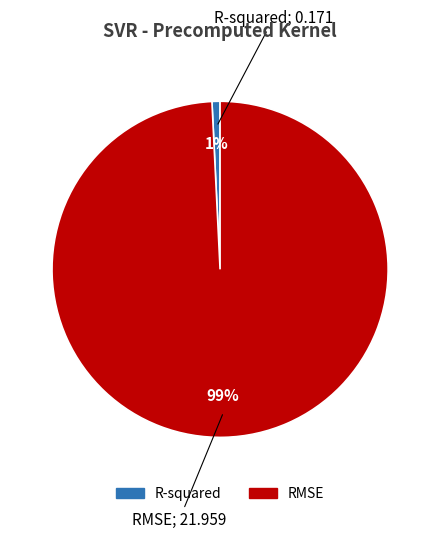

To the nearest percent, what is the combined percentage of R-squared and RMSE?

100%